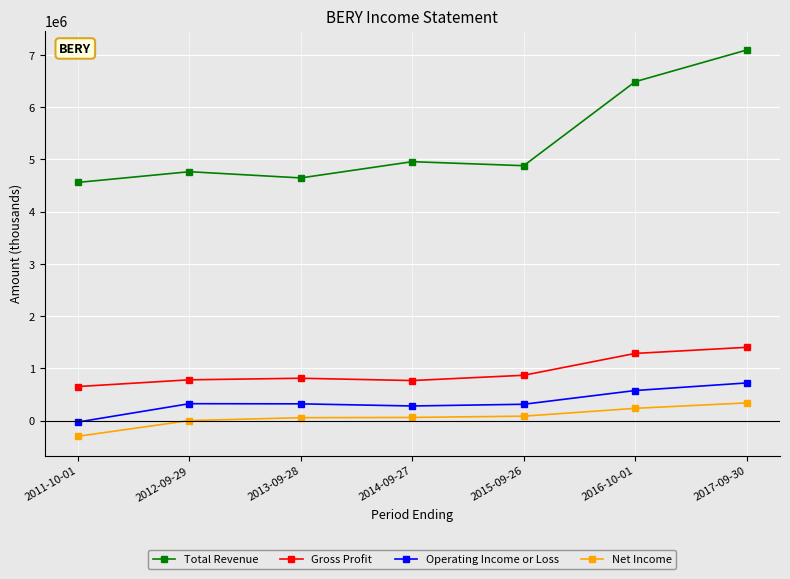

The value of Operating Income or Loss at 2017-09-30 is 399061. True or false?

False